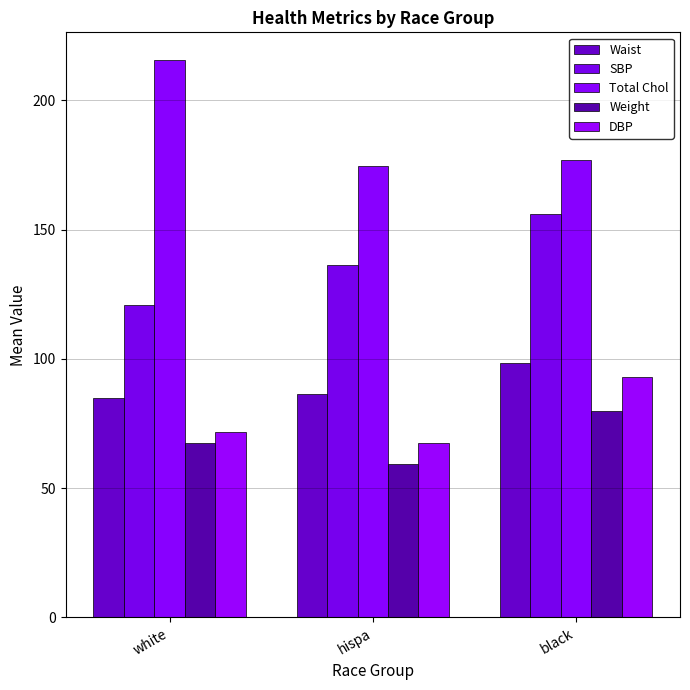

What is the total value across all series at black?

604.4